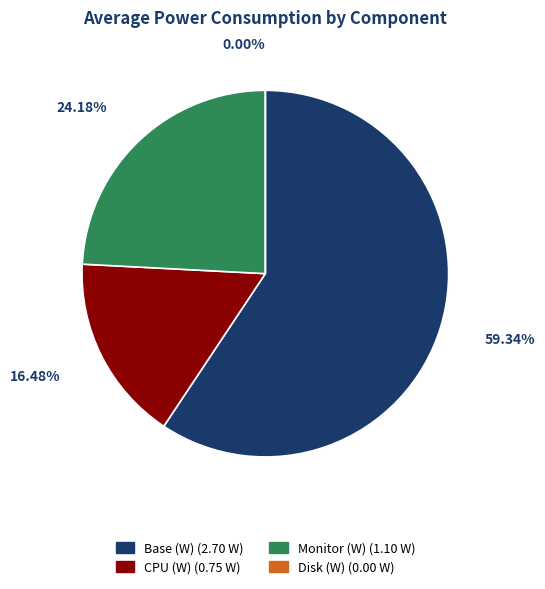

Rank the categories by value from lowest to highest.

Disk (W), CPU (W), Monitor (W), Base (W)